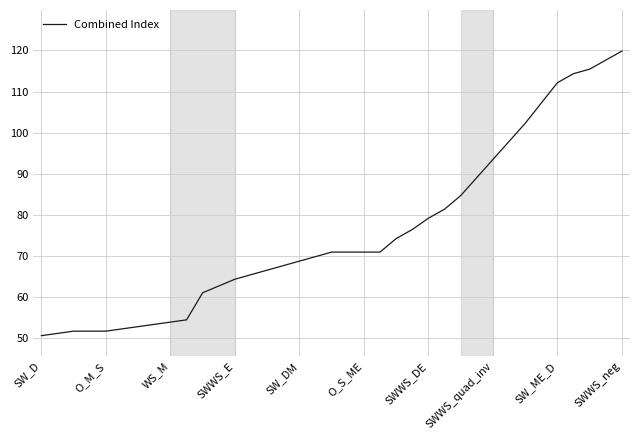

What is the difference between the maximum and minimum values?

69.3